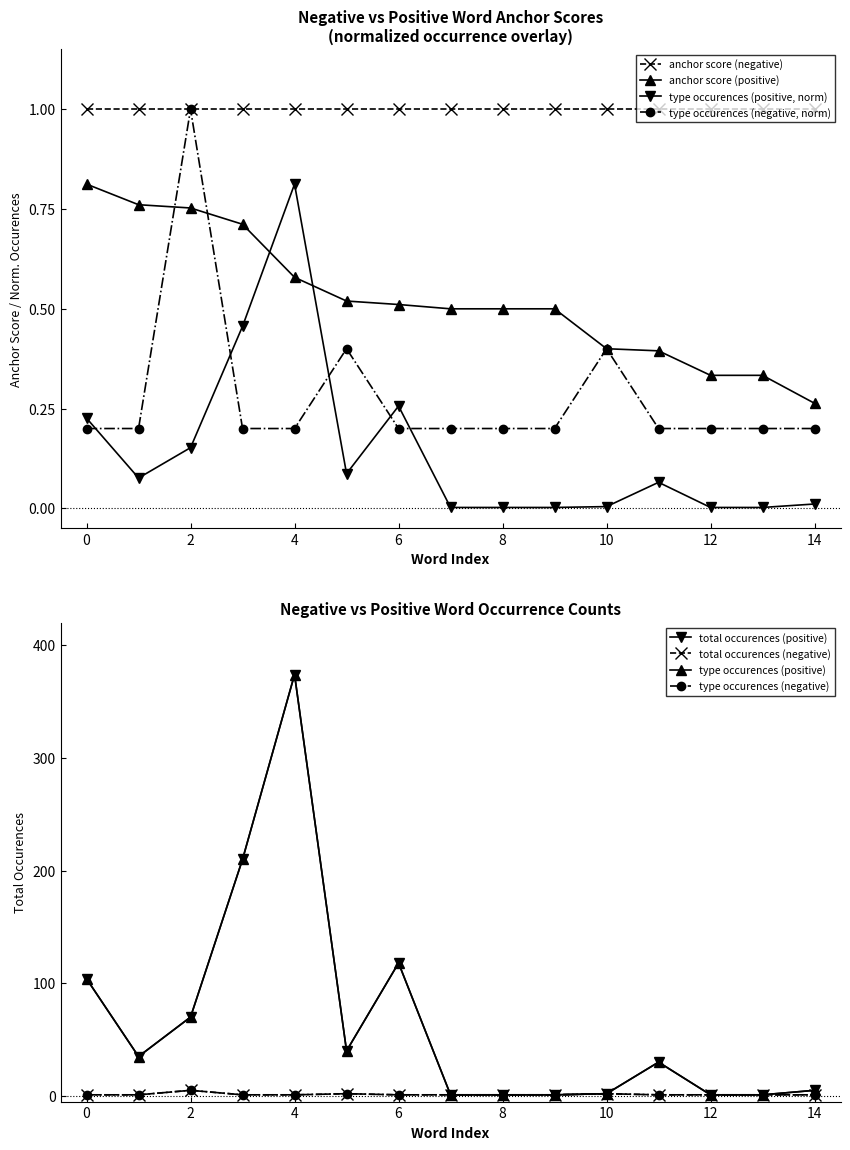

True or false: type occurences (positive, norm) has more than 1 points higher than both neighbors.

True